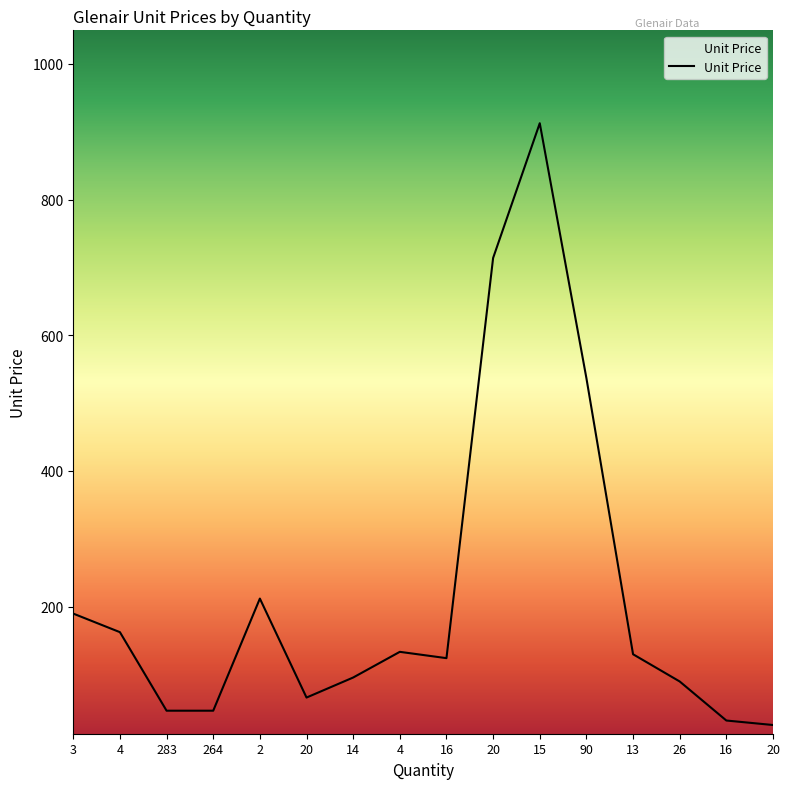

At which label is the value closest to 469?

90